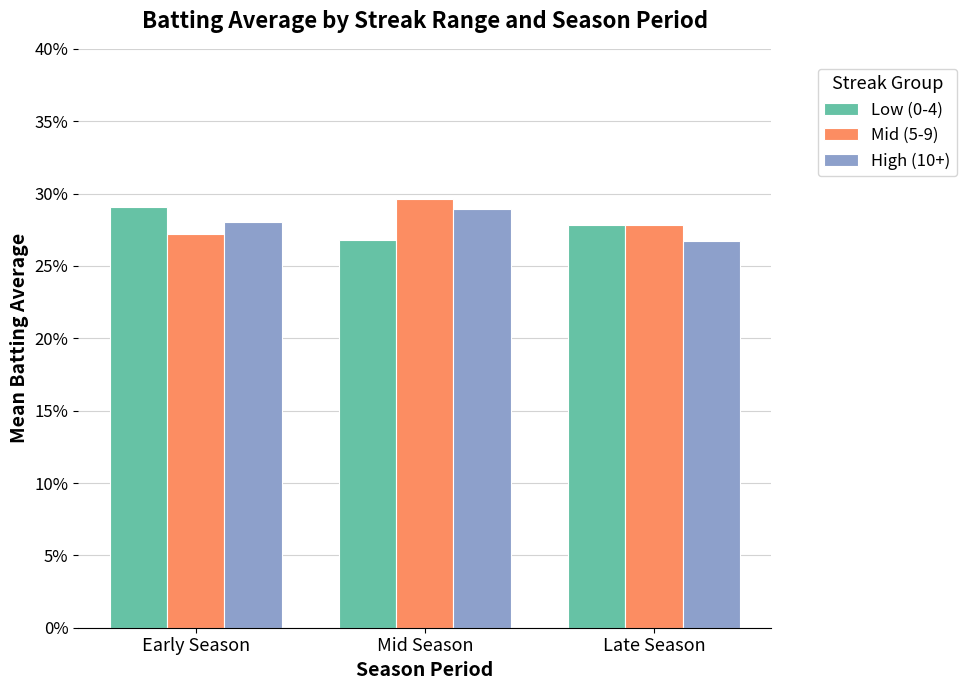

What is the label of the 2nd bar from the right?

Mid Season